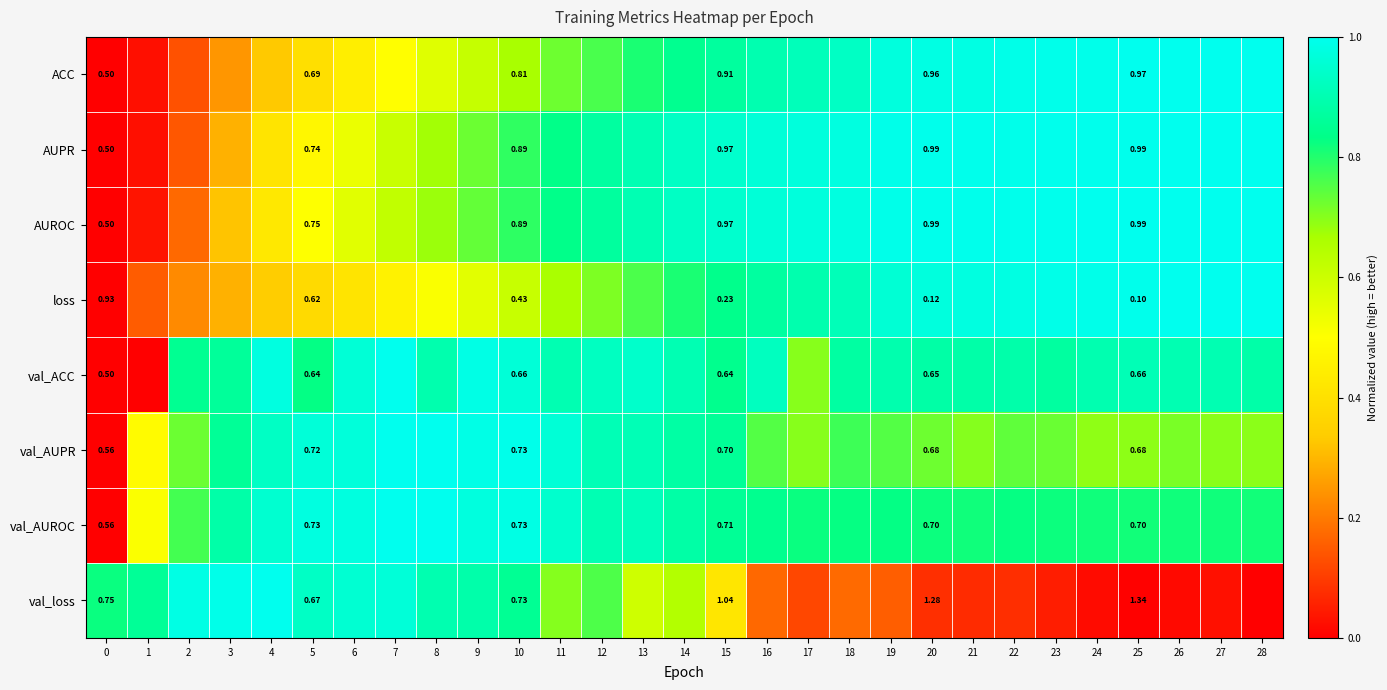

Rank the series at 5 from lowest to highest value.

loss, val_ACC, val_loss, ACC, val_AUPR, val_AUROC, AUPR, AUROC